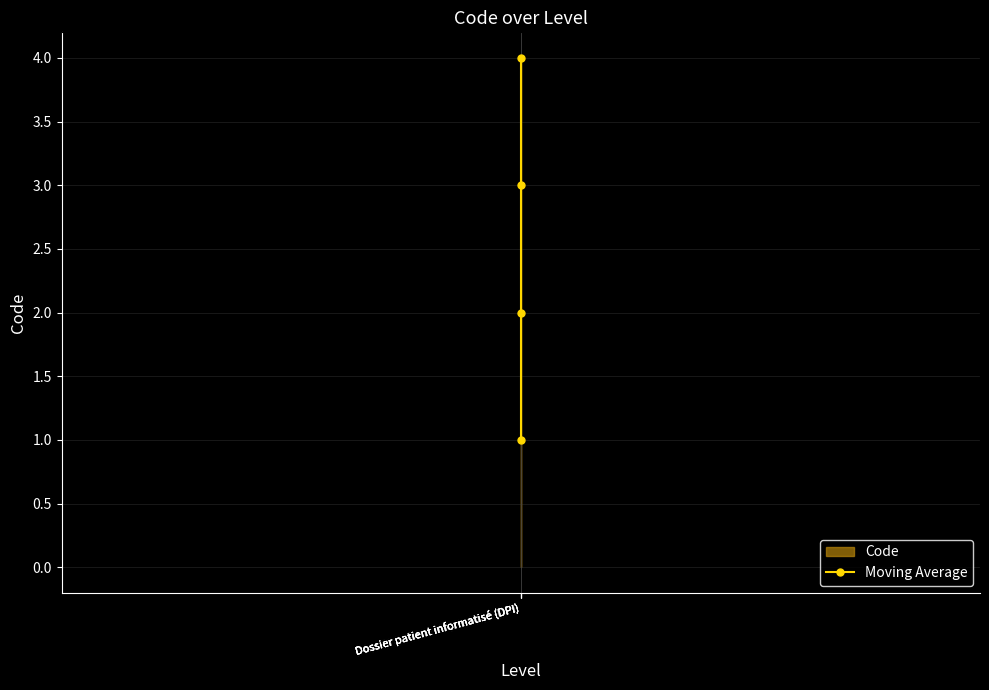

List the labels in order of value, smallest first.

Dossier patient informatisé (DPI), Dossier patient informatisé (DPI), Dossier patient informatisé (DPI), Dossier patient informatisé (DPI)